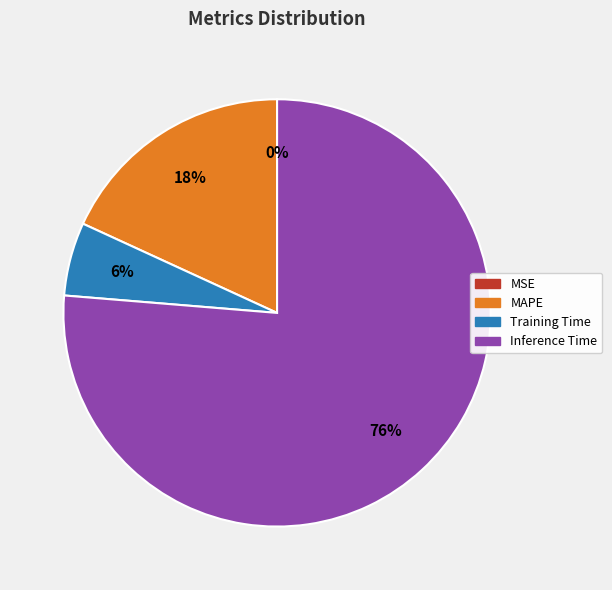

Does any single category account for the majority?

Yes